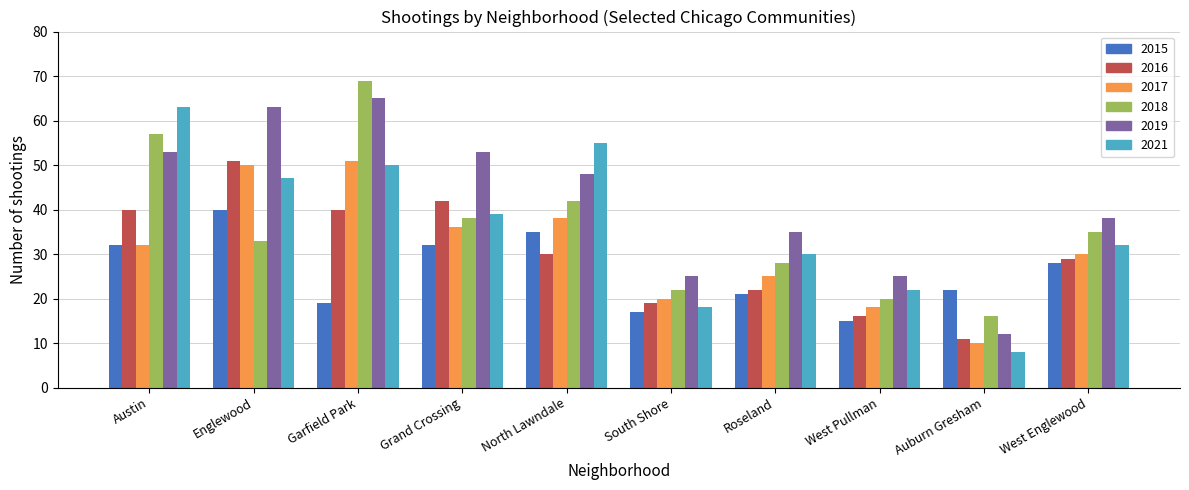

What is the difference between the second highest and second lowest values in the 2016 series?

26